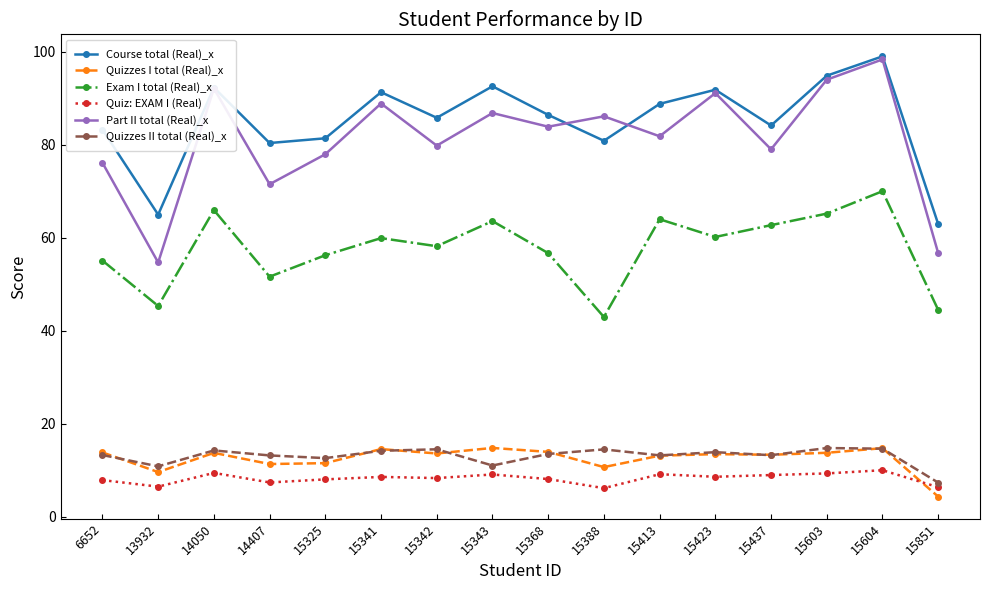

True or false: Quizzes I total (Real)_x and Part II total (Real)_x intersect in this chart.

False